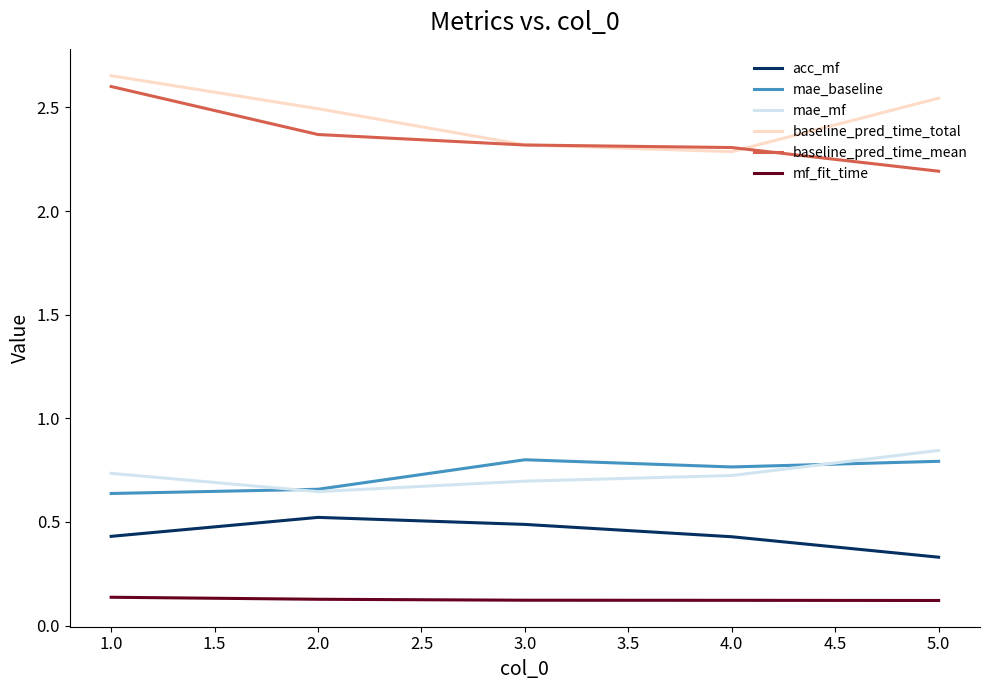

True or false: baseline_pred_time_total has a value of 1.3 at 4.0.

False